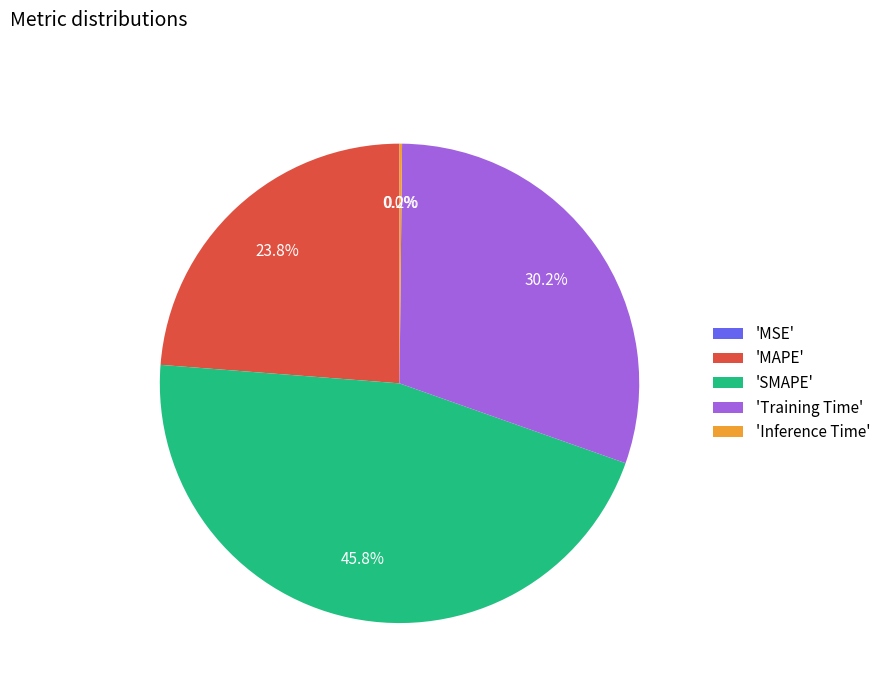

Which category has the biggest portion of the pie?

'SMAPE'